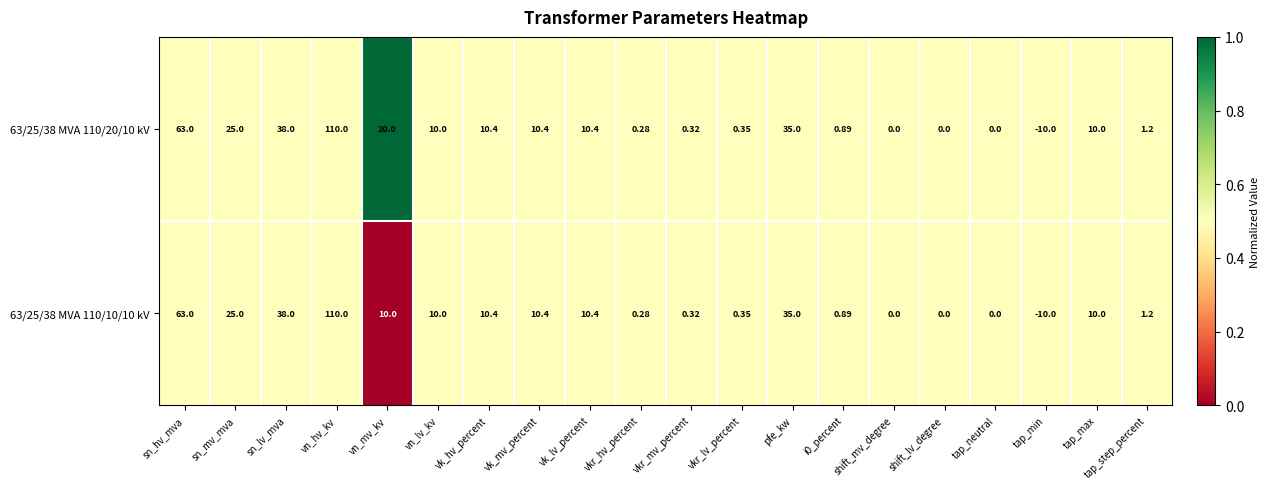

What is the total value across all series at vkr_lv_percent?

0.7